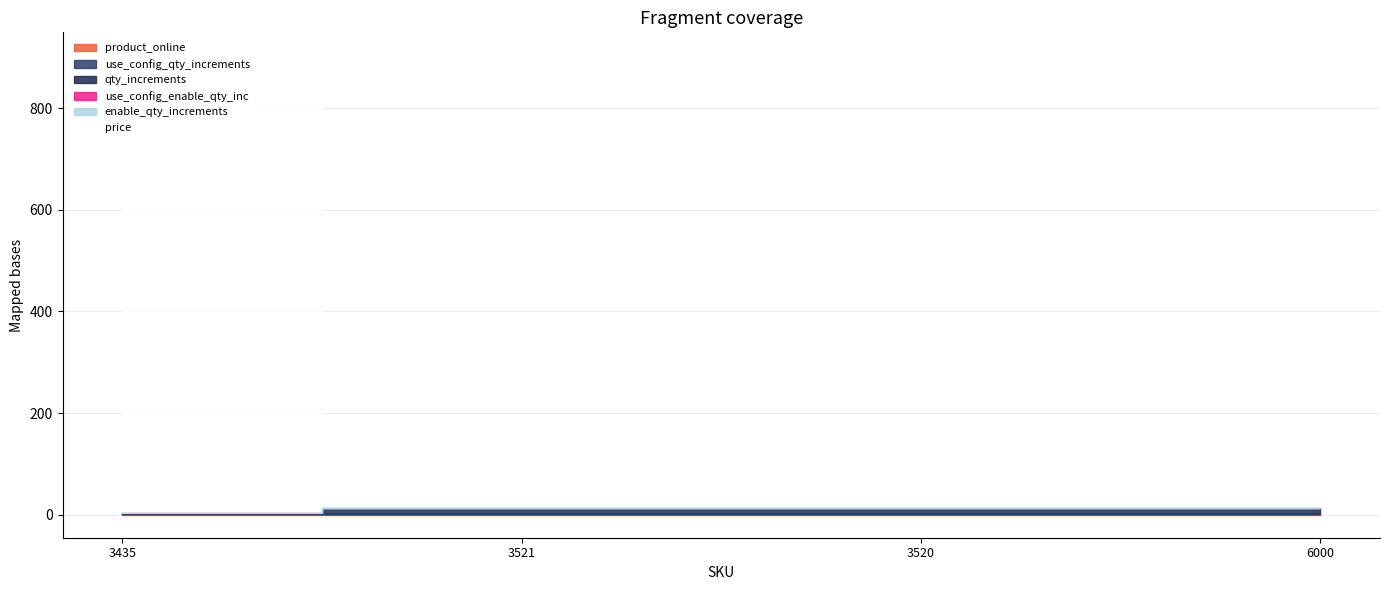

Where is price nearest to the value 461?

6000